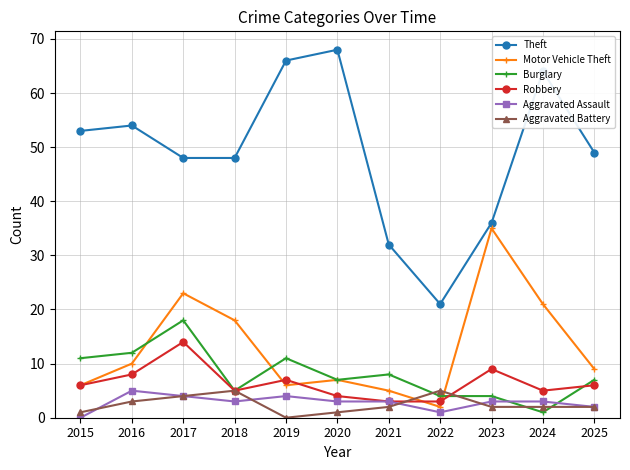

At which label does Theft first exceed 49?

2015